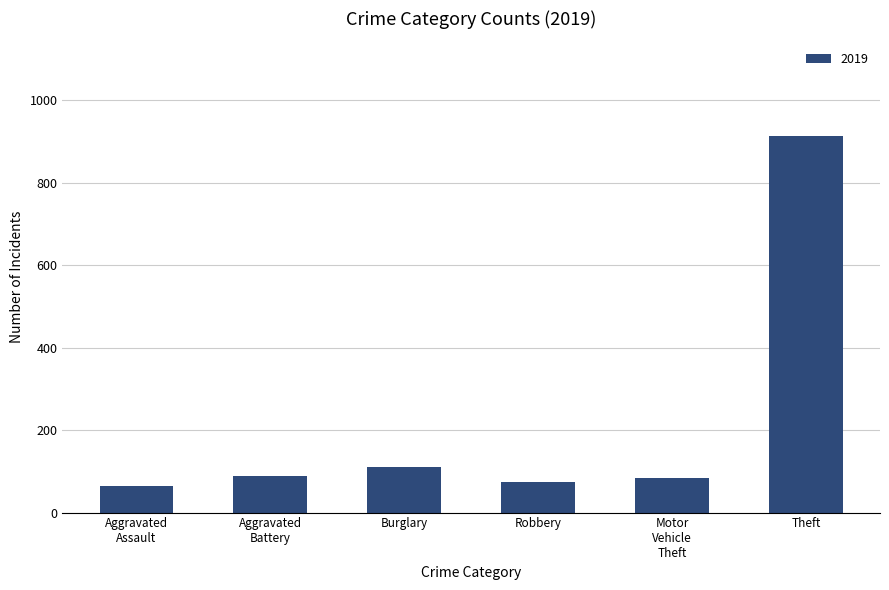

Which has a higher value, Burglary or Robbery?

Burglary